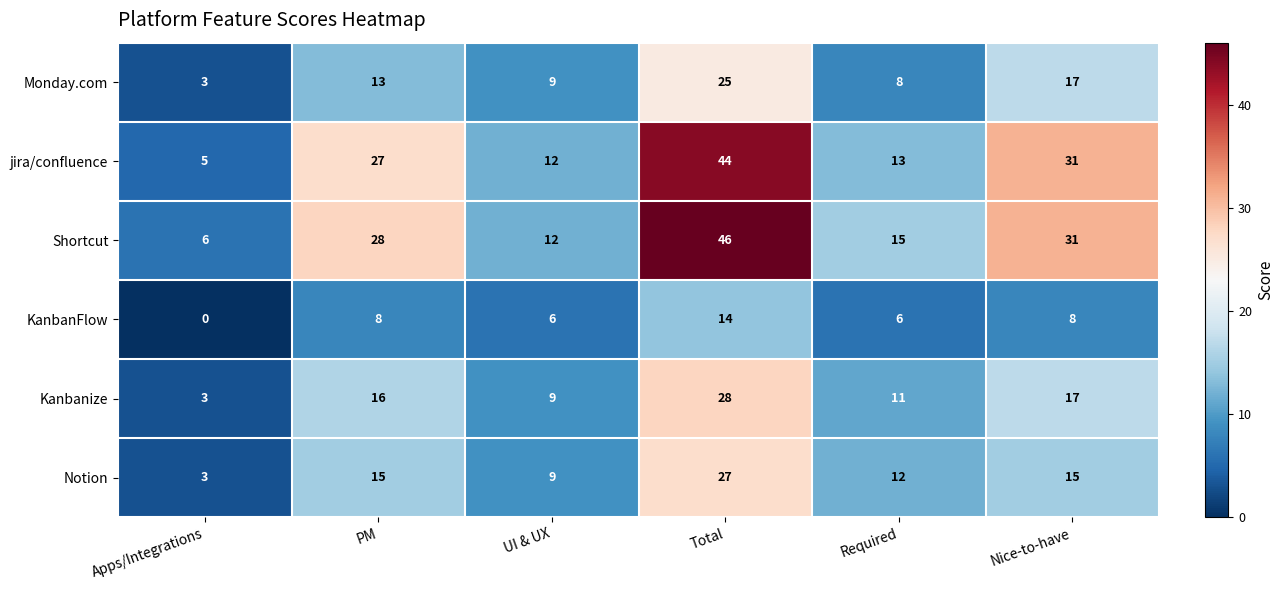

Count the number of categories in the chart.

6